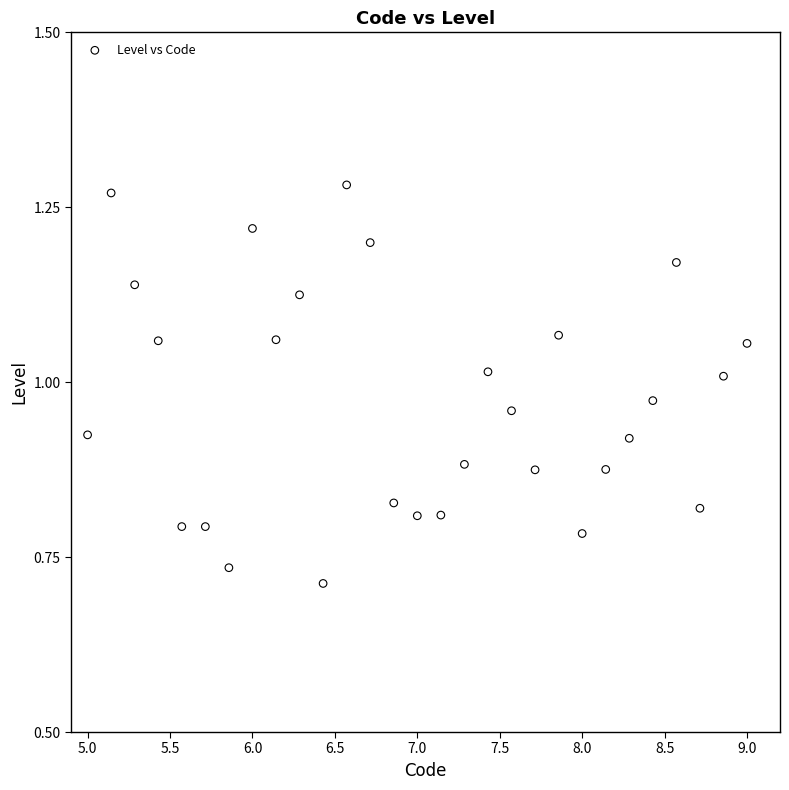

What is the range of X values (max minus min)?

4.0